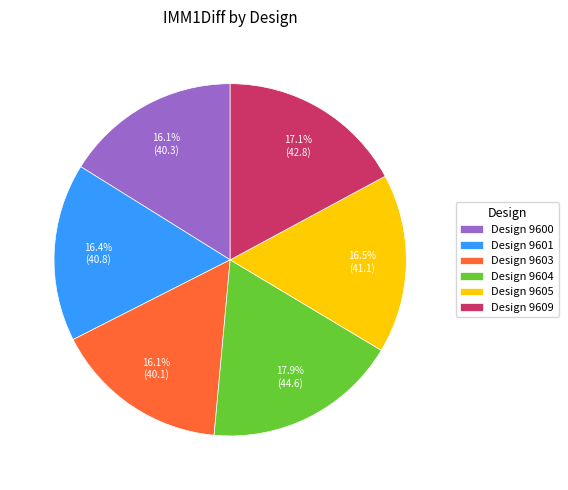

Approximately how many times larger is the value at Design 9604 compared to Design 9609?

1.0